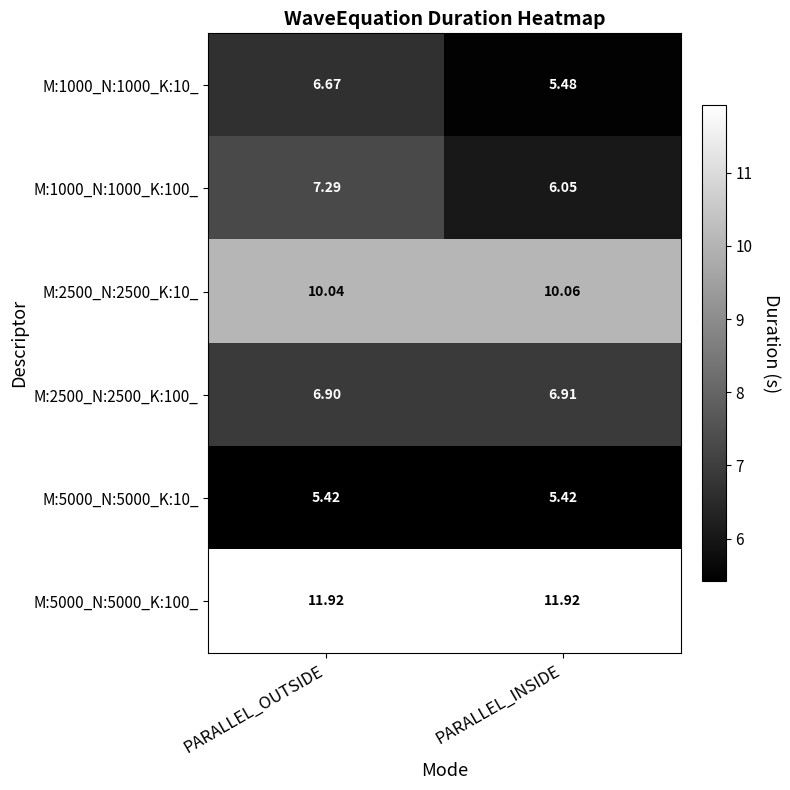

Between PARALLEL_OUTSIDE and PARALLEL_INSIDE, which series saw the biggest shift?

M:1000_N:1000_K:100_